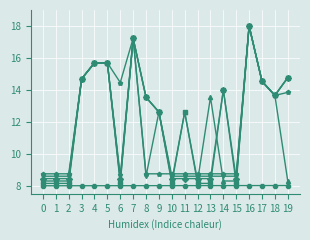

What is the total value across all series at 3?

81.5